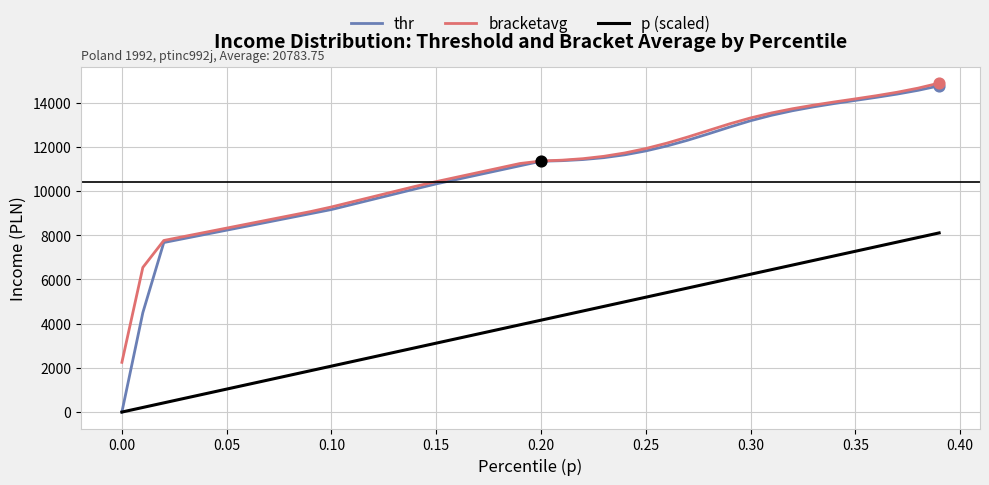

Which series has the widest spread of values?

thr